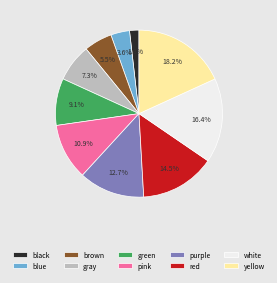

What percentage do black and white together represent?

18.2%